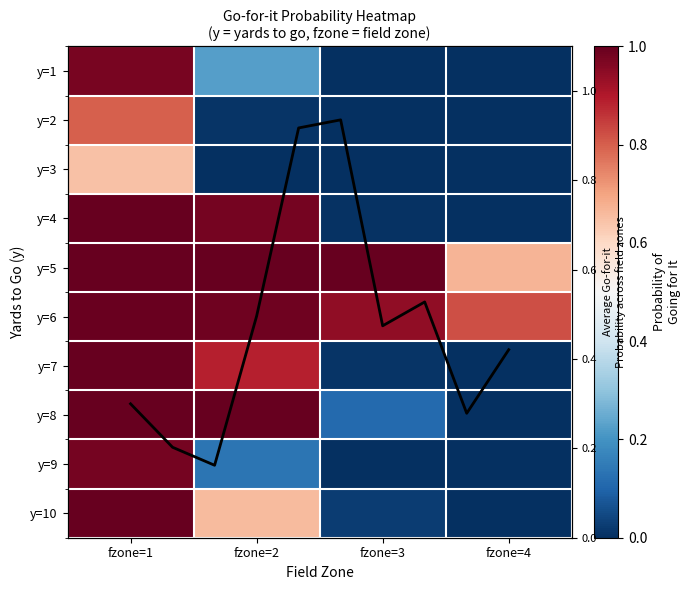

What is the average value of the 9 series?

0.3